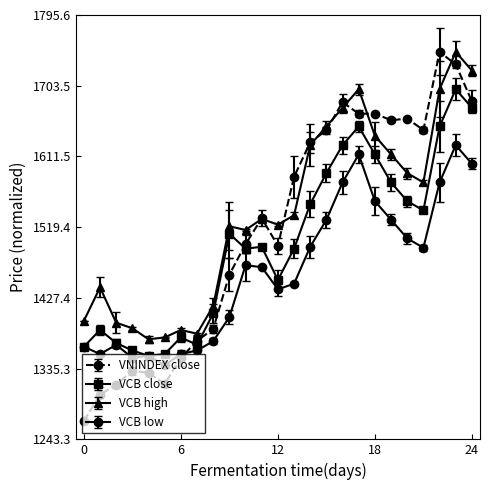

Rank the series by their average value, from highest to lowest.

VCB high, VNINDEX close, VCB close, VCB low